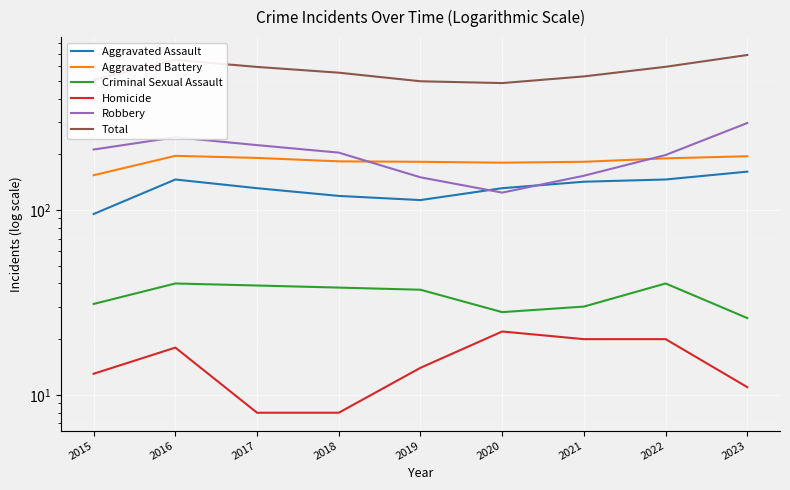

Read the Robbery value at 2019, to the nearest 5.

150